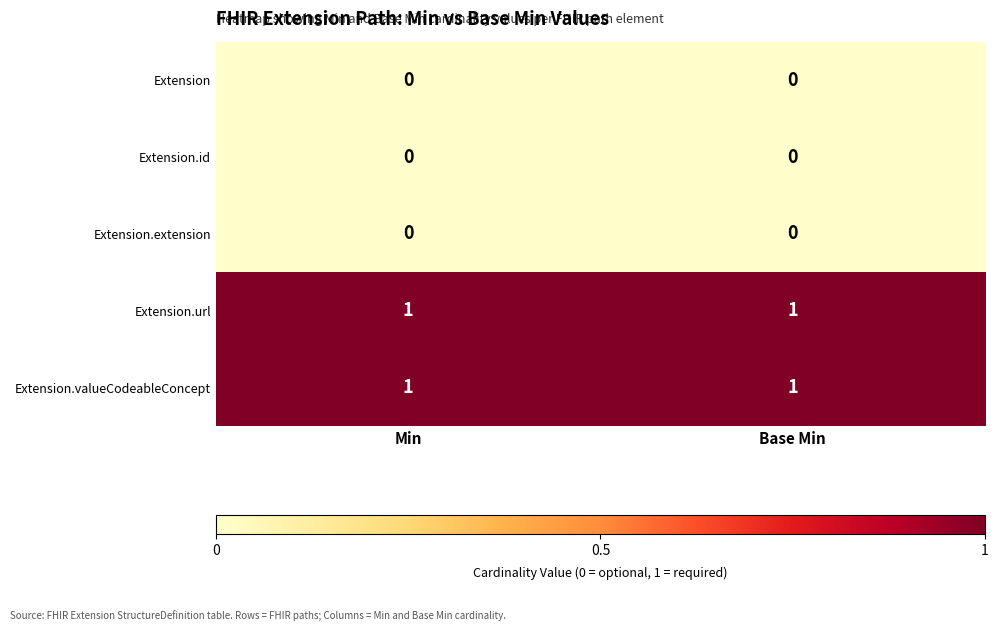

The value of Extension at Base Min is 0. True or false?

True